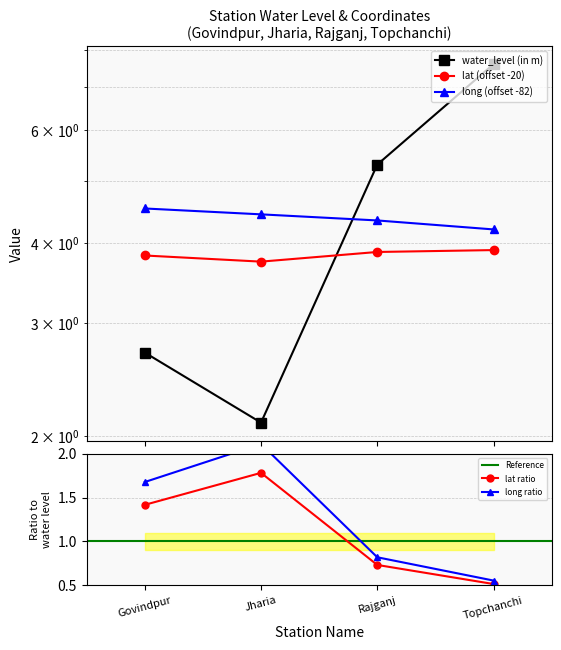

Reading right to left, what are all the values shown in this chart?

water_level (in m): 7.6	5.3	2.1	2.7
lat: 3.9	3.9	3.7	3.8
long: 4.2	4.3	4.4	4.5